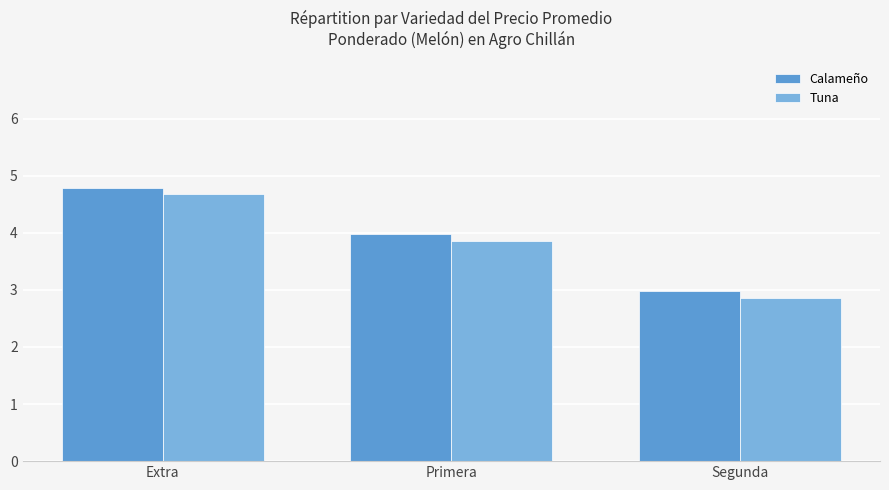

What is the total value across all series at Primera?

7.8